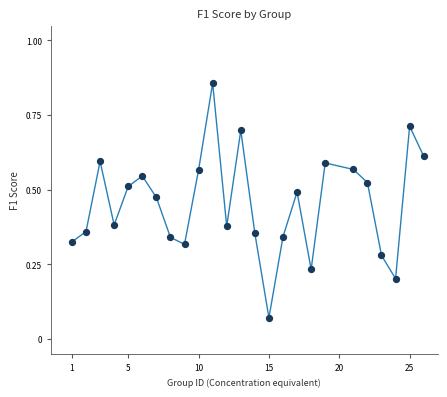

What is the range of X values (max minus min)?

25.0